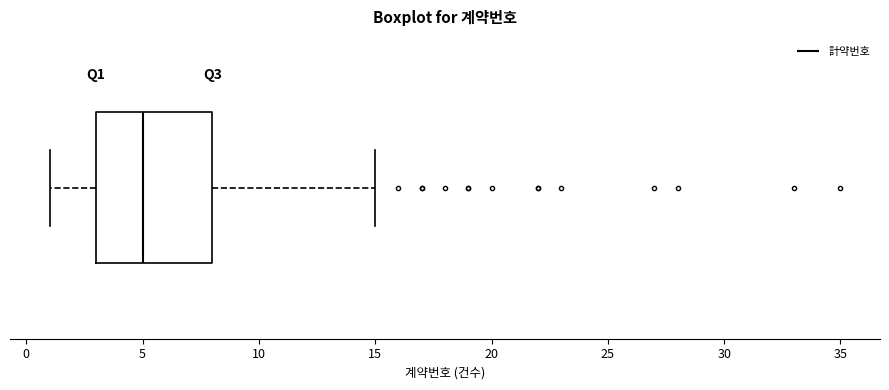

Where is the left edge of the box on the x-axis? The values are not printed on the chart, so give them approximately, as read against the axis.

3